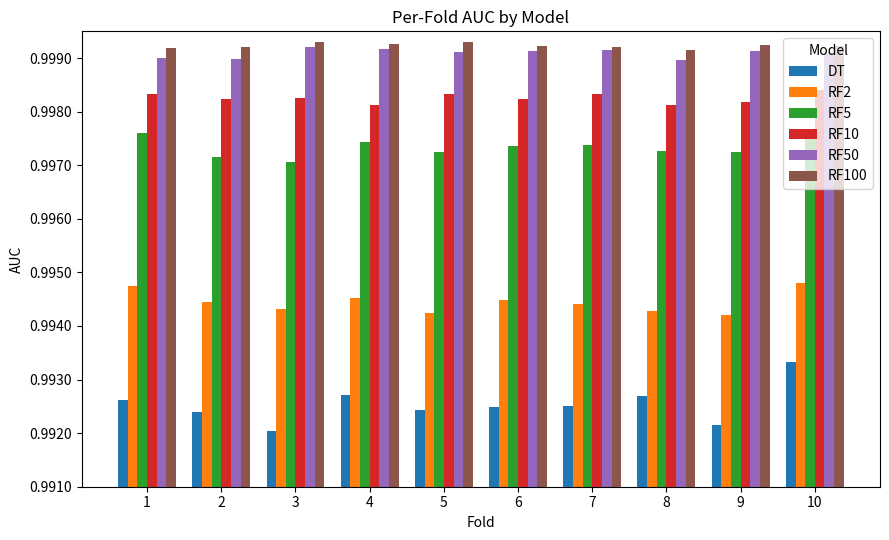

How many distinct data groups are displayed?

6